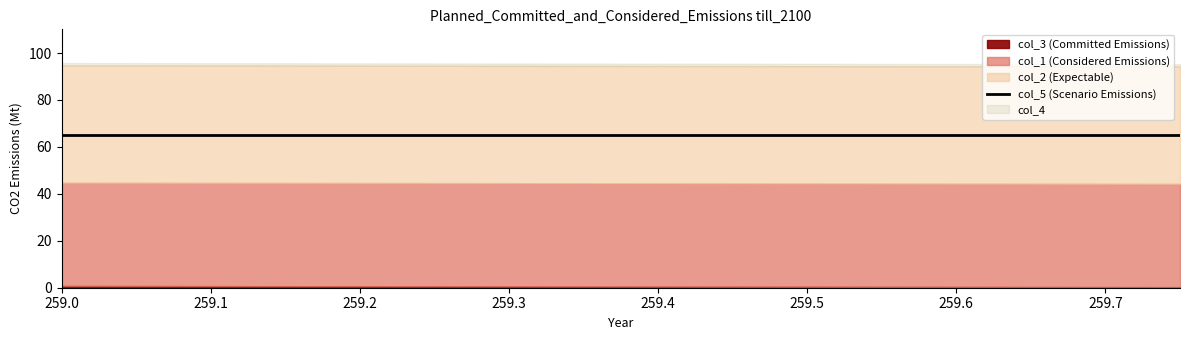

Is the value of col_3 at 259.0 greater than the value of col_1 at 259.75?

No